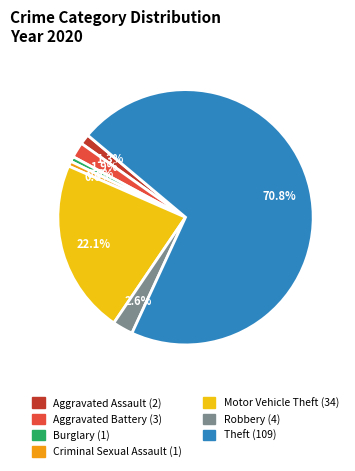

Which slice represents more than half of the pie?

Theft